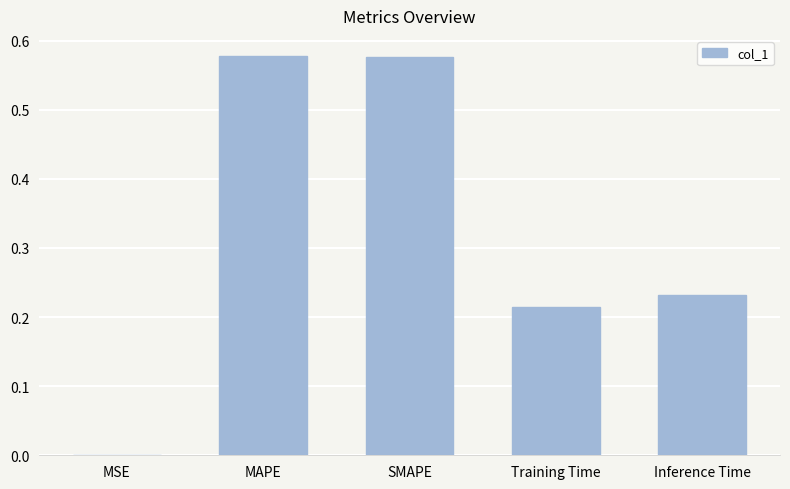

Which has a higher value, SMAPE or MSE?

SMAPE